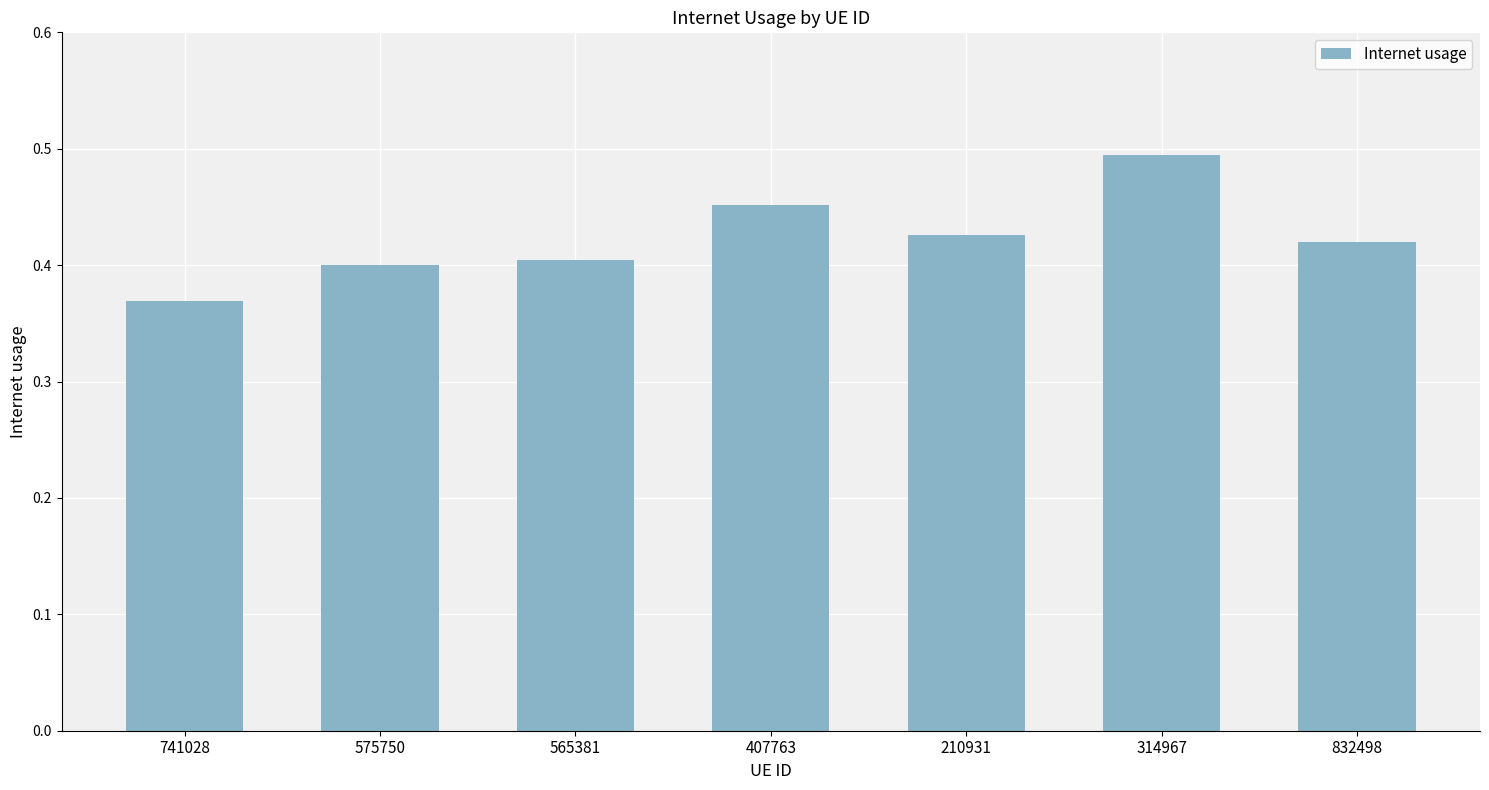

Is it true that the value at 832498 is 0.4?

True